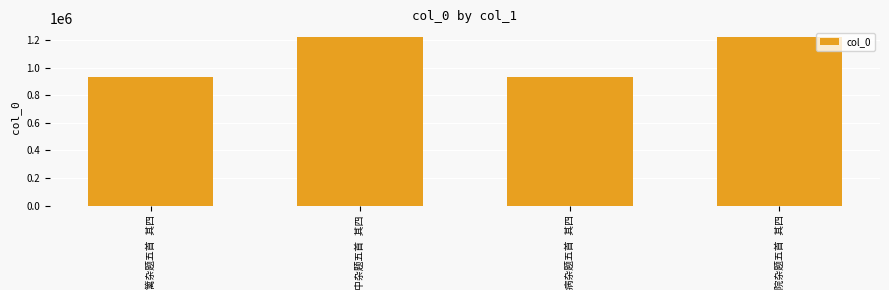

What is the maximum value shown in the chart?

1223241